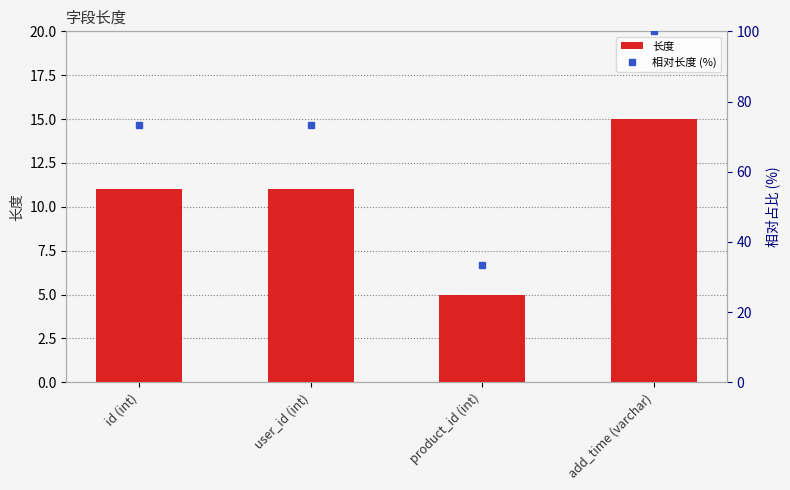

What is the difference between the maximum and minimum values?

10